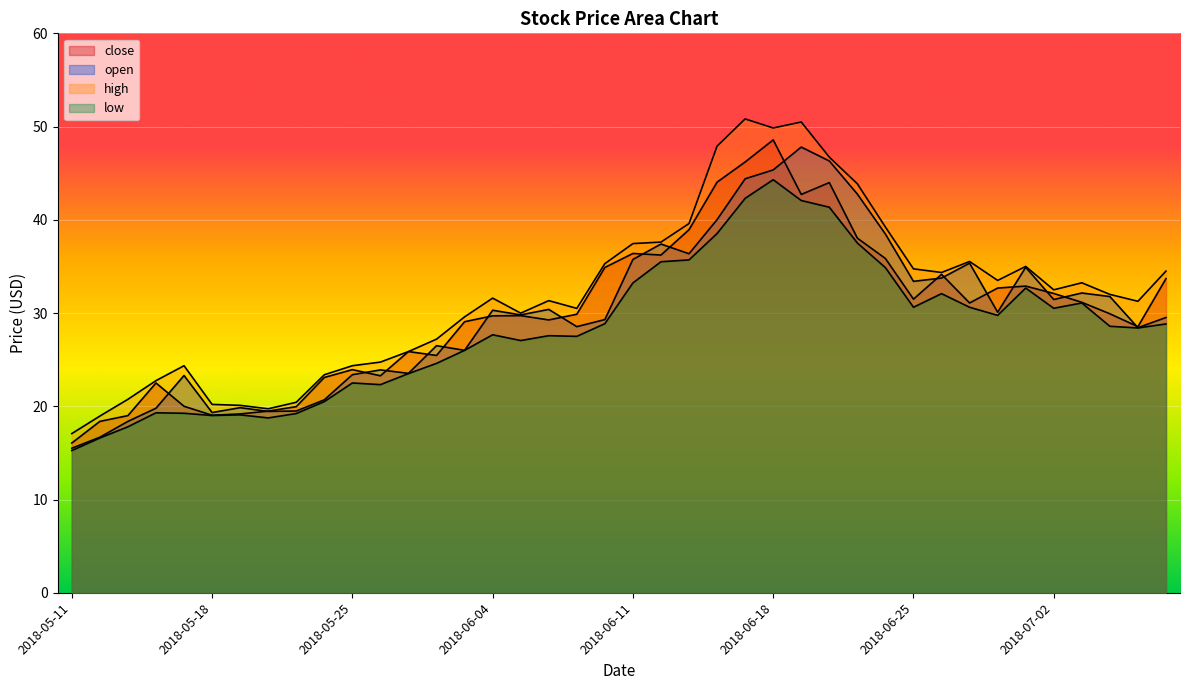

What is the value of the low point at the 12th from the left?

22.3